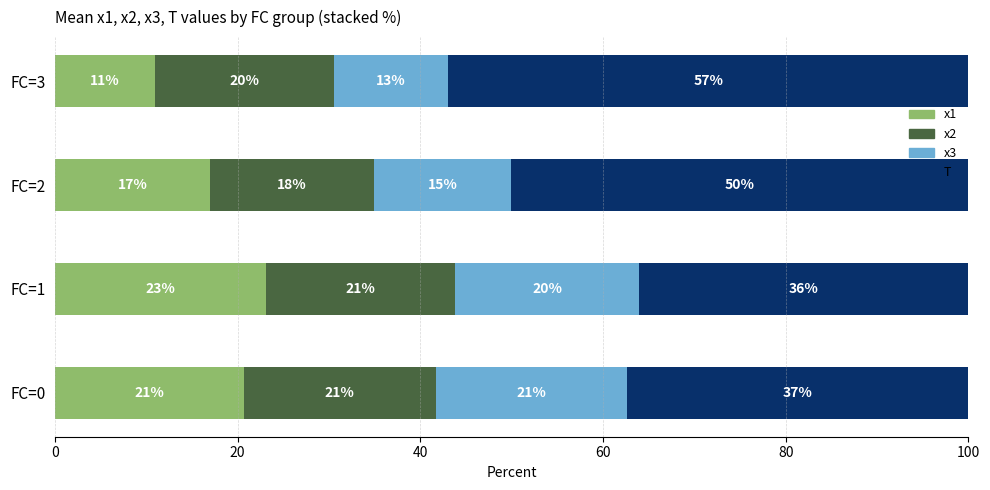

What is the maximum value for x1?

23.1